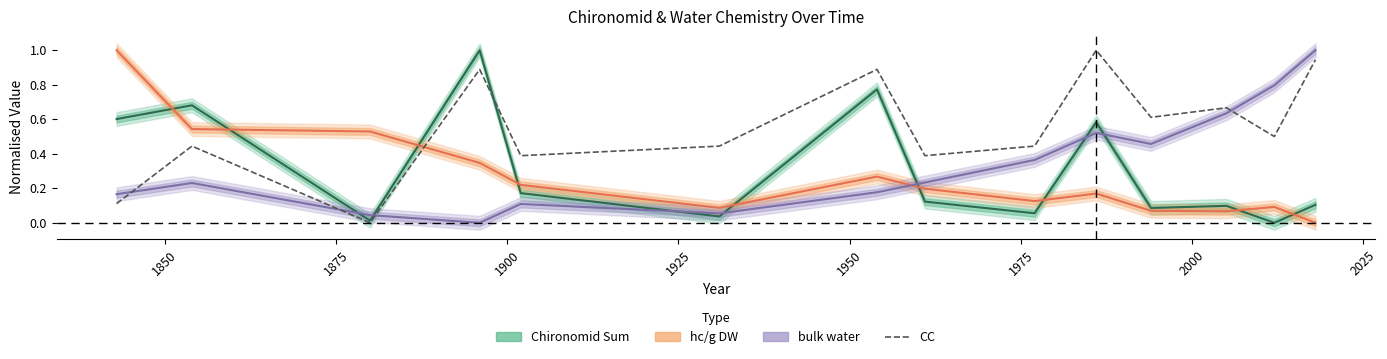

How many values are above zero?

13